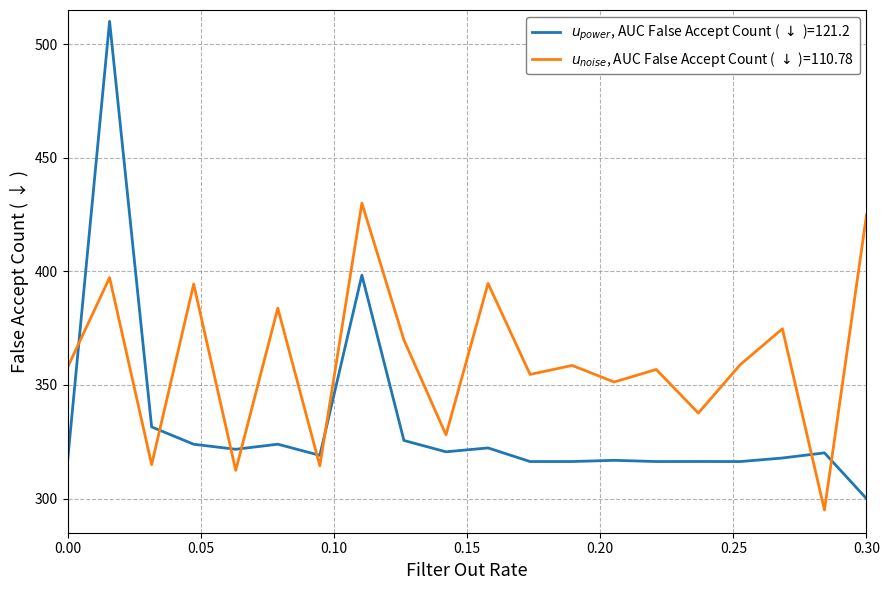

Reading right to left, what are all the values shown in this chart?

$u_{power}$, AUC False Accept Count ( $\downarrow$ )=121.2: 300.0	320.1	317.9	316.3	316.3	316.3	316.9	316.3	316.3	322.3	320.6	325.6	398.3	319.0	323.9	321.7	323.9	331.6	510.0	316.3
$u_{noise}$, AUC False Accept Count ( $\downarrow$ )=110.78: 424.7	295.0	374.7	359.0	337.7	356.8	351.3	358.6	354.6	394.7	328.1	369.8	430.0	314.4	383.8	312.4	394.4	315.0	397.2	357.7